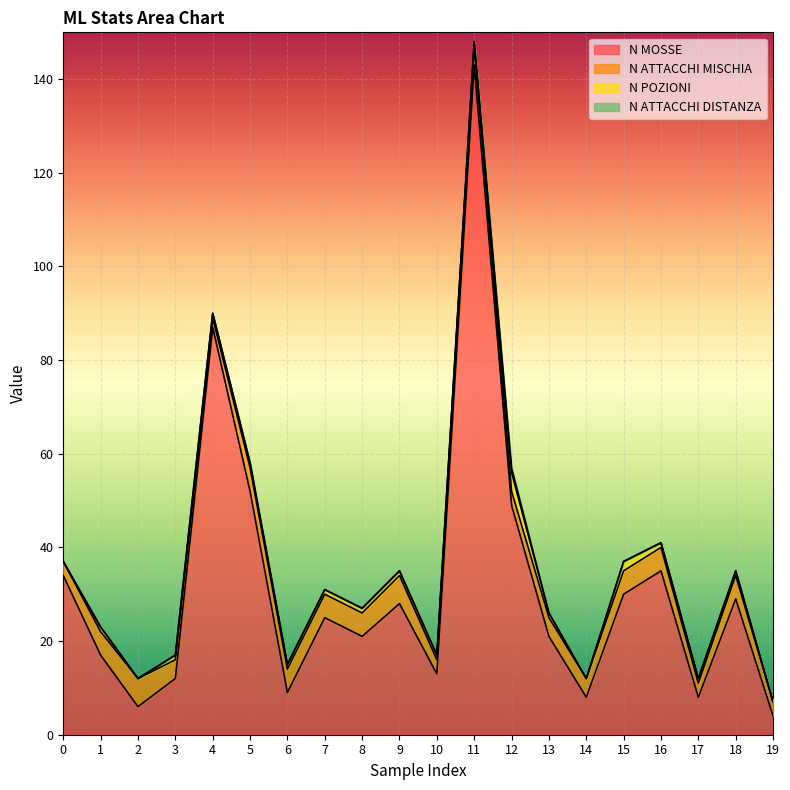

List the series in order of their peak value, highest first.

N MOSSE, N ATTACCHI MISCHIA, N POZIONI, N ATTACCHI DISTANZA